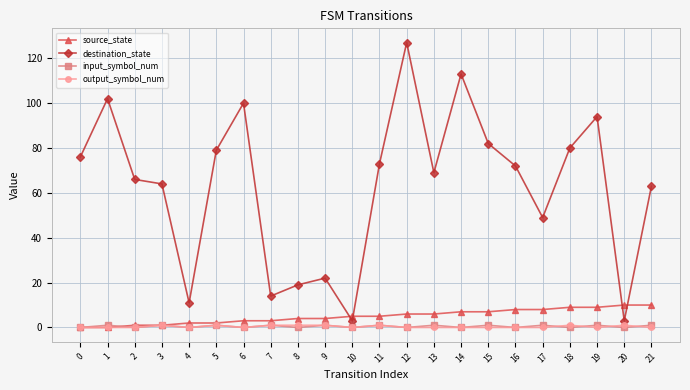

Which series changed the most between 0 and 1?

destination_state